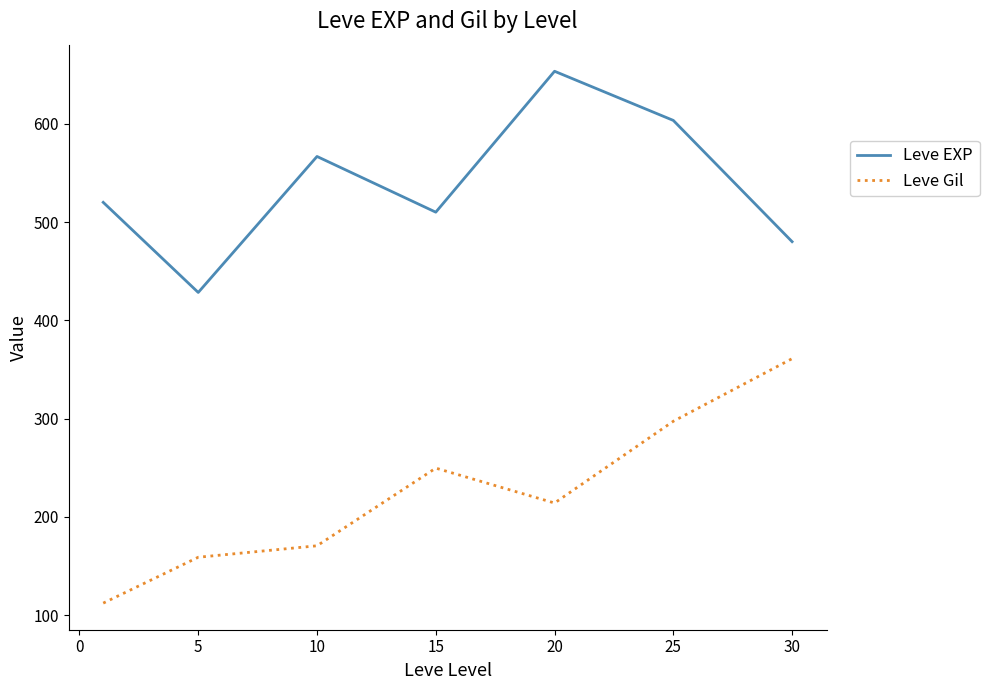

True or false: Leve EXP and Leve Gil intersect in this chart.

False